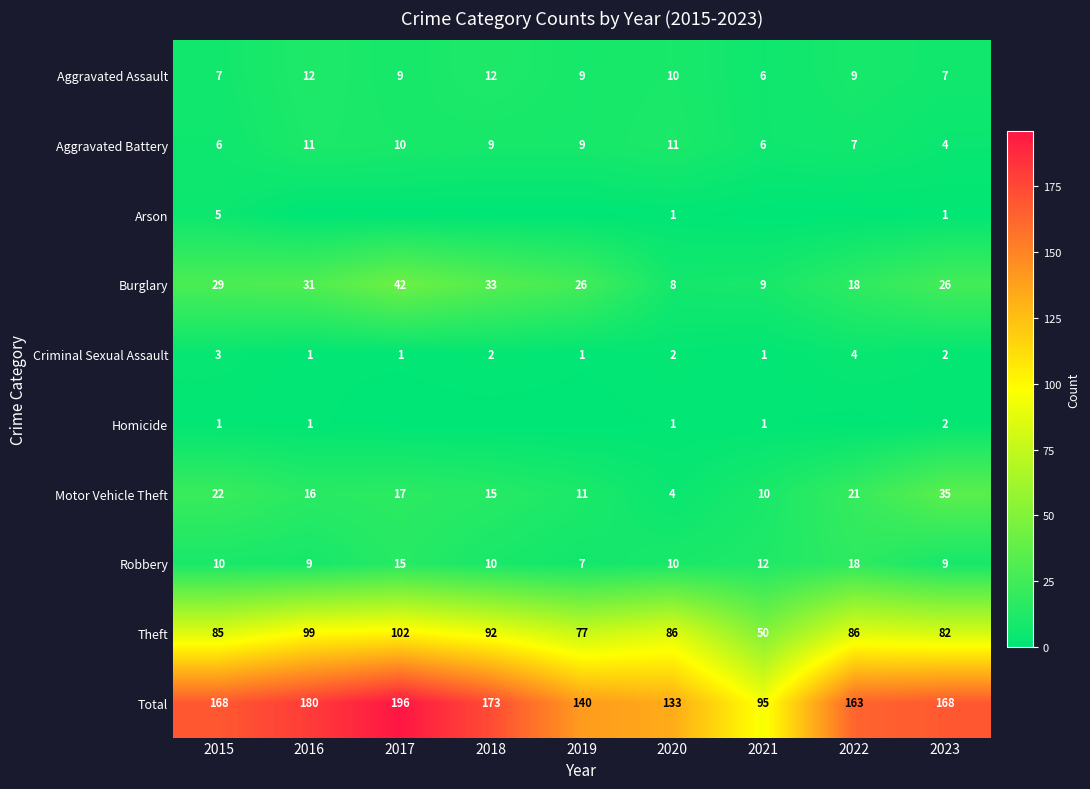

What is the difference between the highest and lowest values at 2020?

132